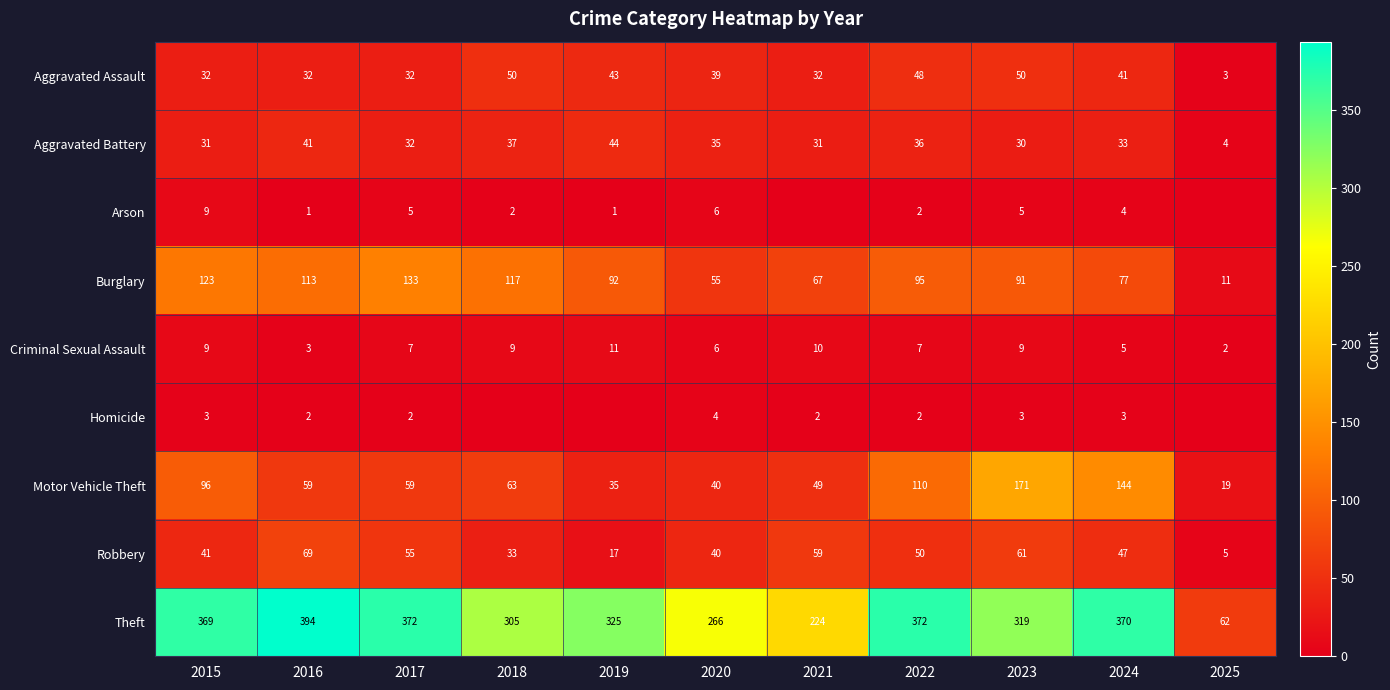

How many data points in Robbery are less than 47?

5